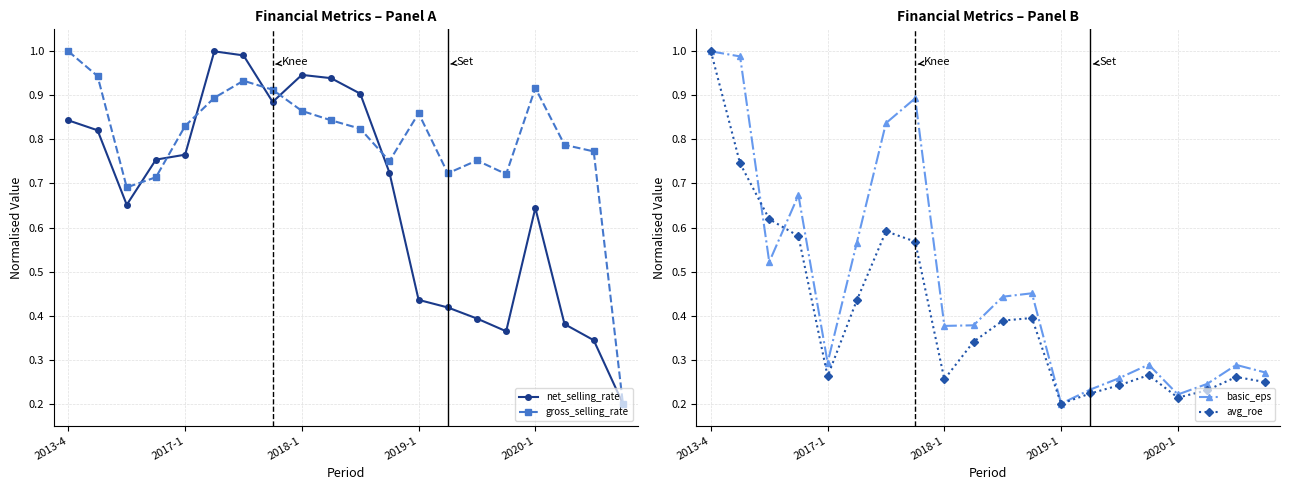

Which series has the largest total across all categories?

gross_selling_rate